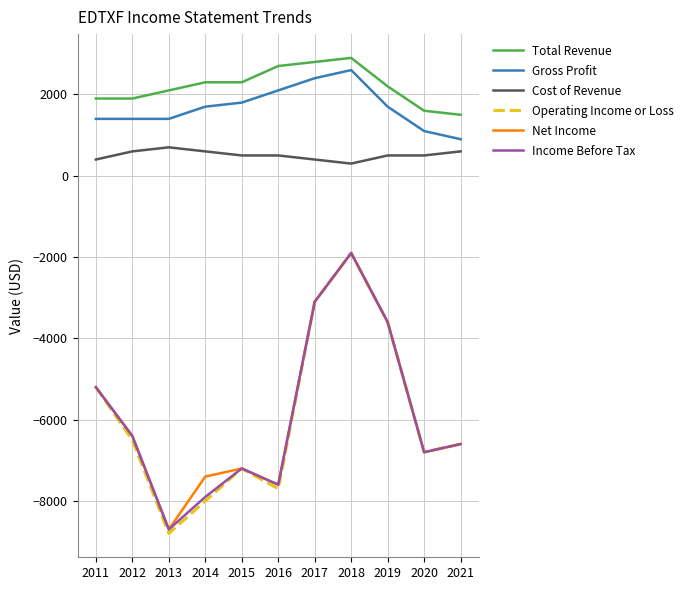

What is the average value of the Gross Profit series?

1682